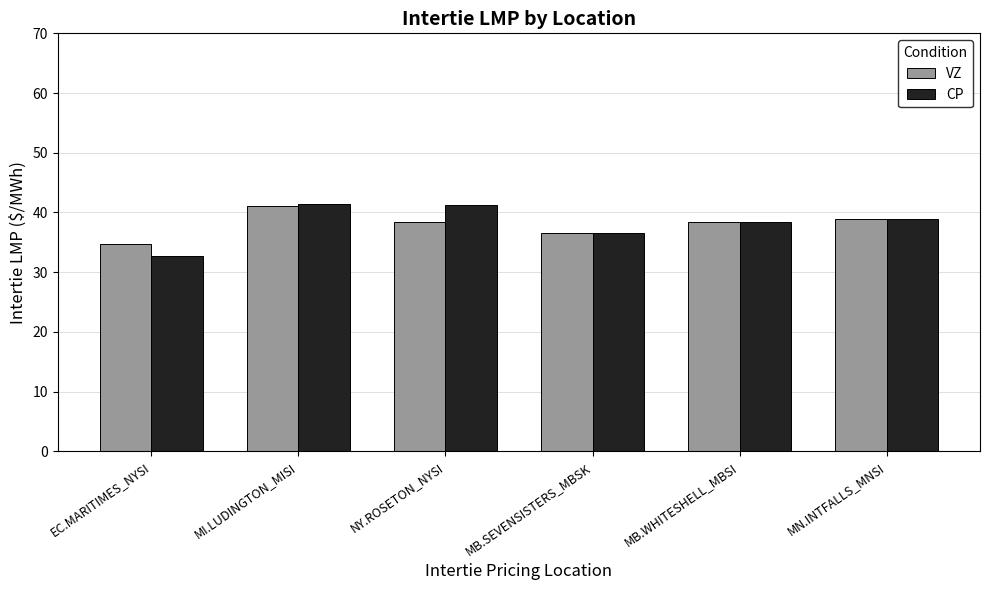

True or false: CP has a value of 28.4 at NY.ROSETON_NYSI.

False